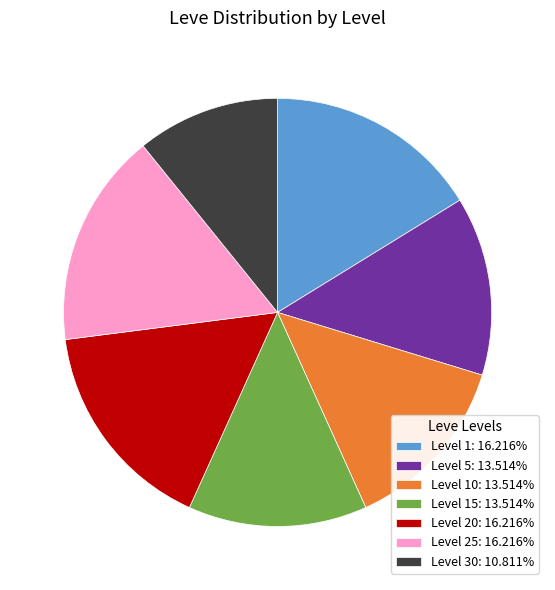

Is there any slice that represents more than half of the pie?

No